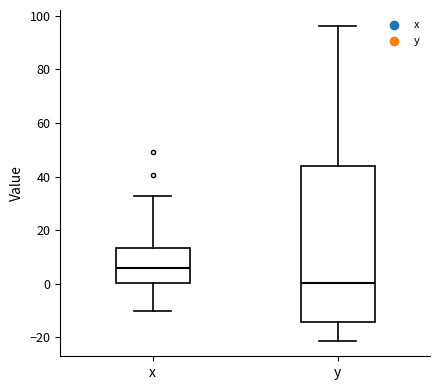

Comparing the boxes themselves (not the whiskers), which one is the tallest?

y